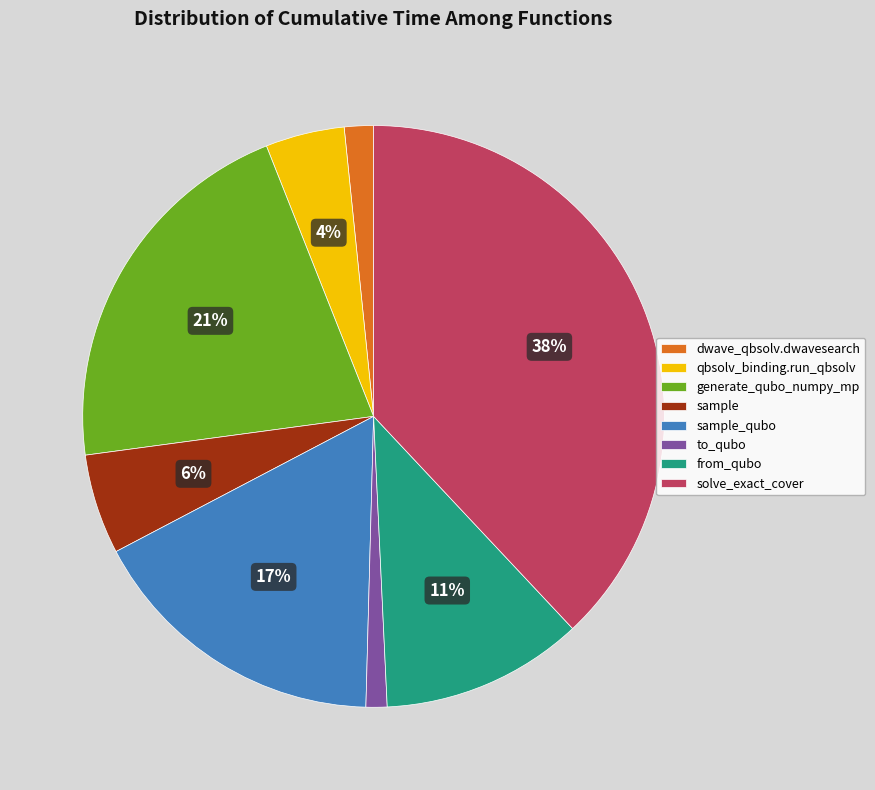

To the nearest percent, what percentage of the pie is dwave_qbsolv.dwavesearch?

2%